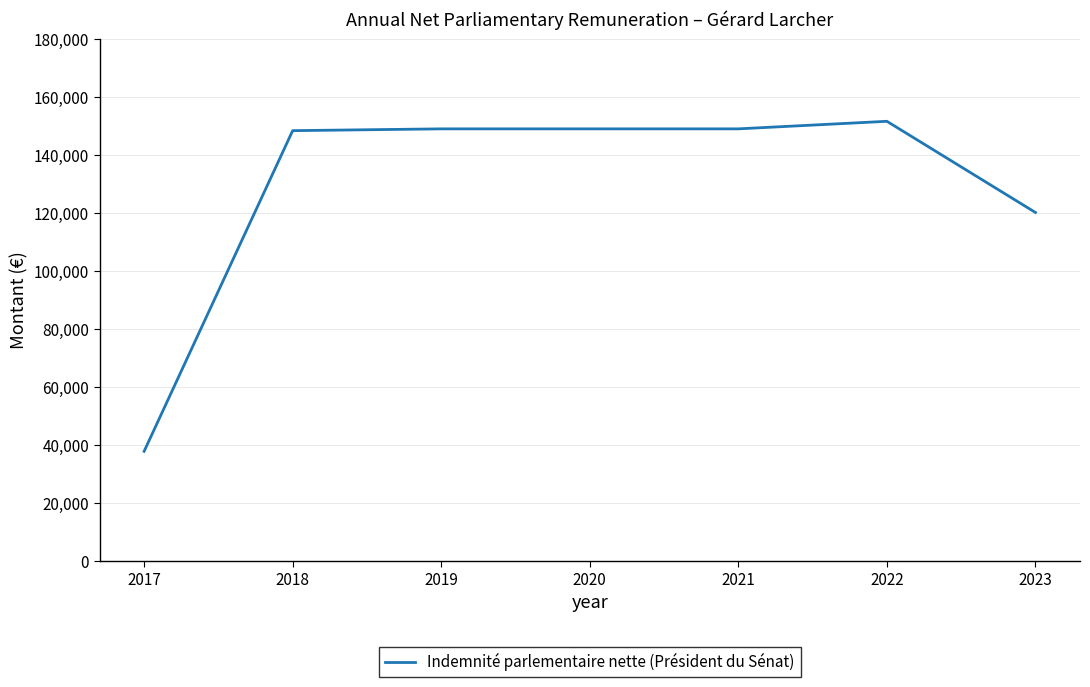

The value at 2021 is 149045. True or false?

True